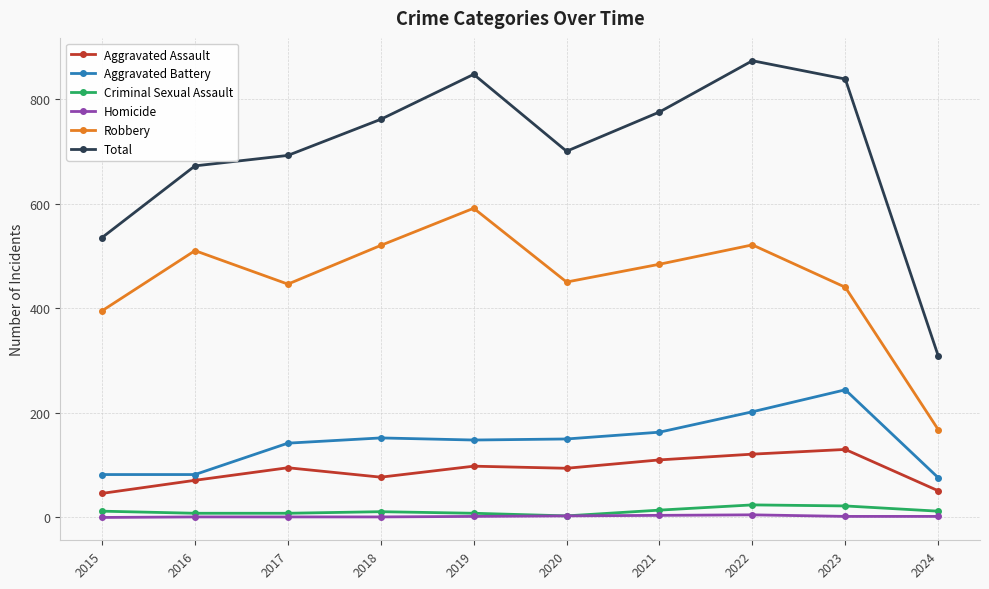

In Total, how many points are lower than both neighbors (excluding endpoints)?

1